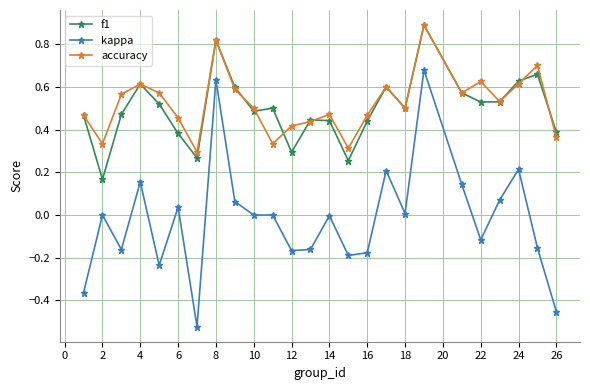

Count the f1 values in the range 0 to 1.

25